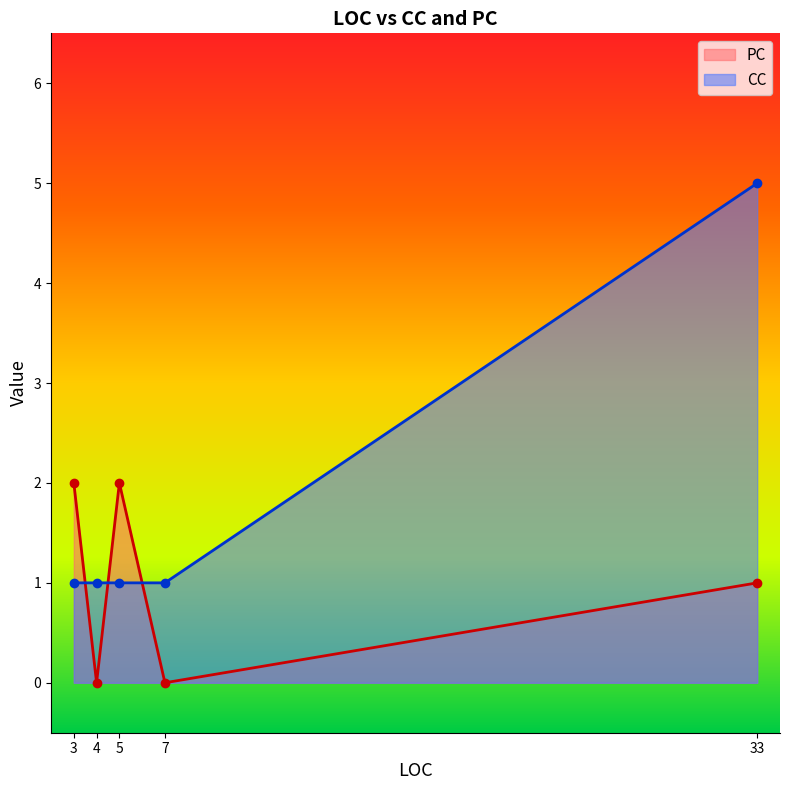

What is the sum of all PC values?

5